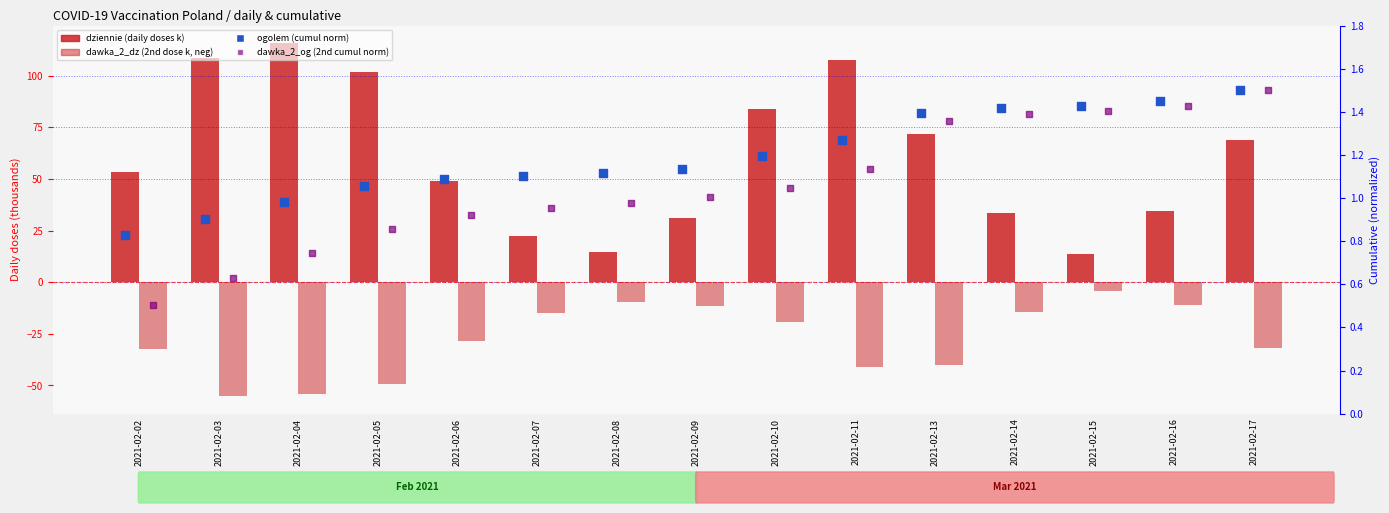

What is the total value across all series at 2021-02-16?

26.7